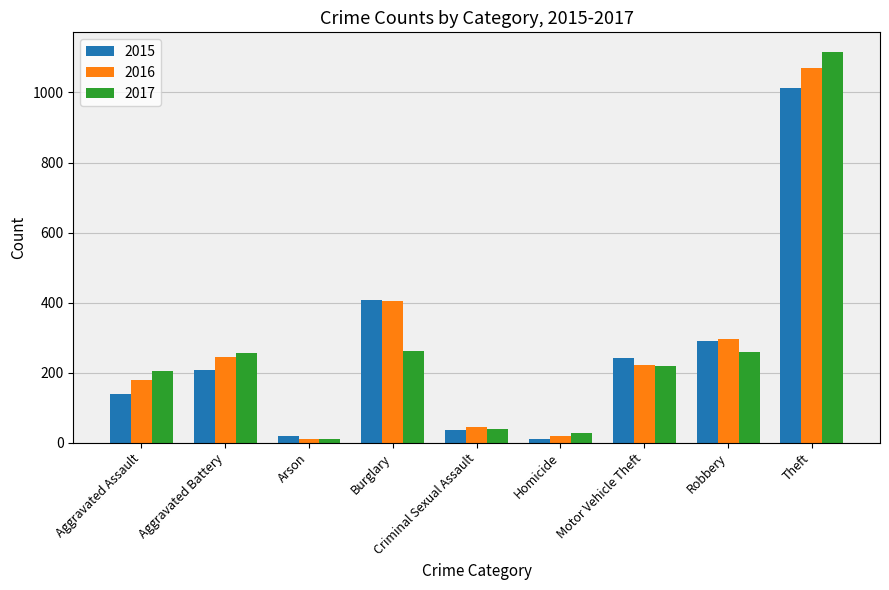

At which label does 2016 first exceed 222?

Aggravated Battery